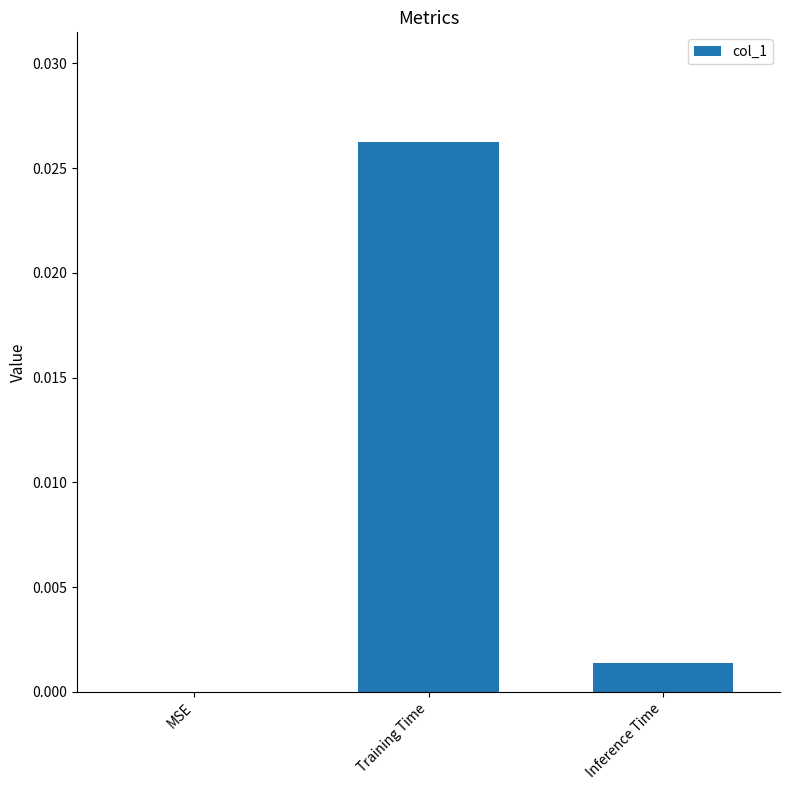

True or false: the data shows 0.0 at Training Time.

True